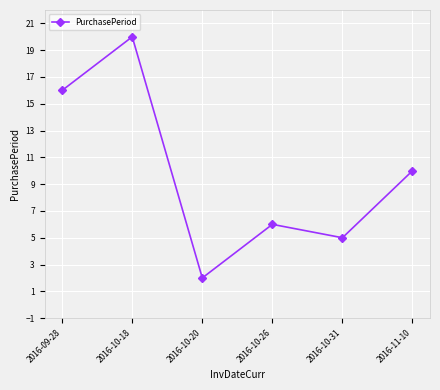

Which has a higher value, 2016-09-28 or 2016-10-18?

2016-10-18